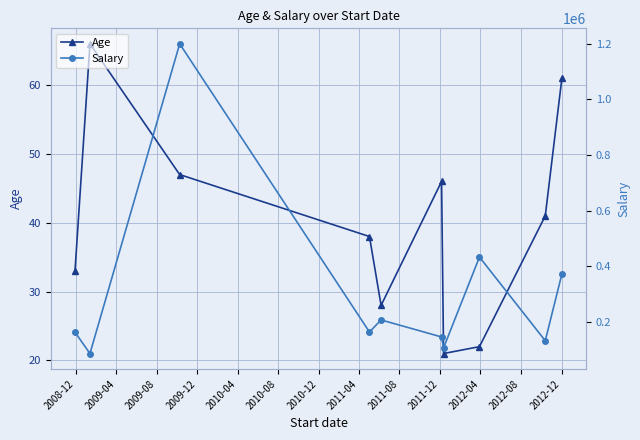

True or false: Age has more than 1 points higher than both neighbors.

True